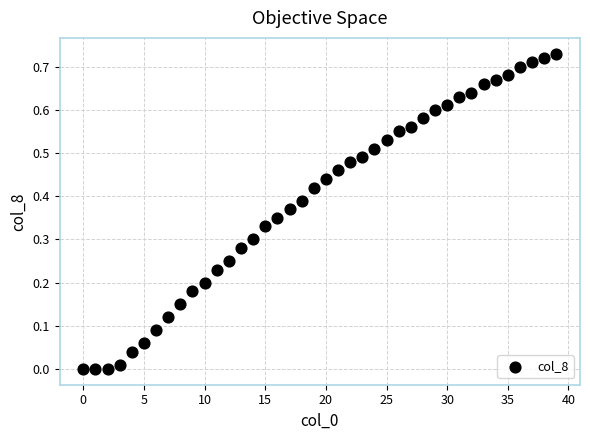

How many data points are displayed?

40